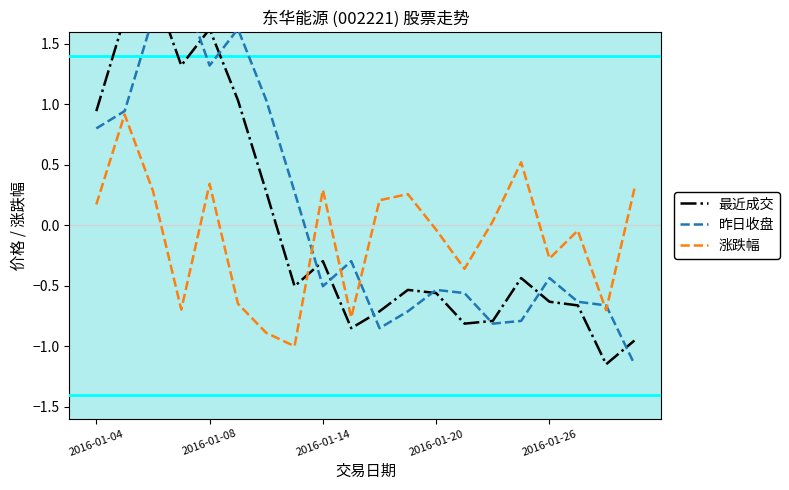

What are all the series names shown in the legend?

最近成交, 昨日收盘, 涨跌幅